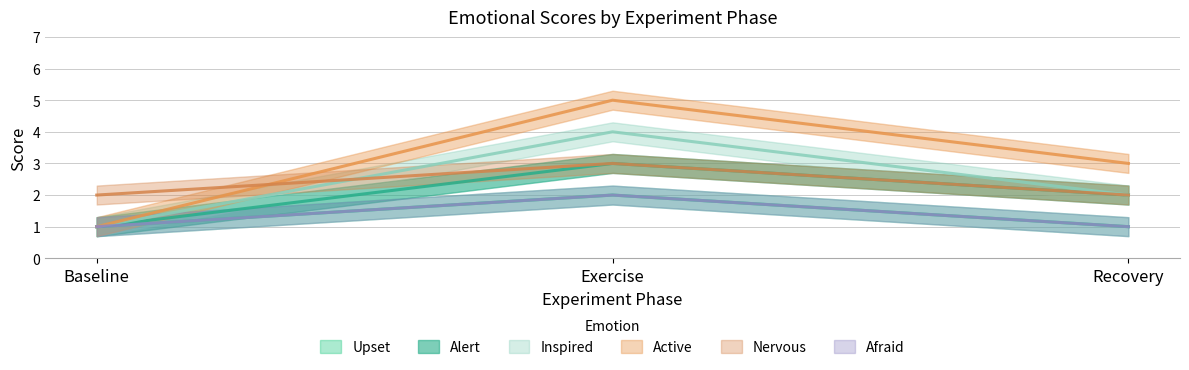

What is the highest value of the Afraid series?

2